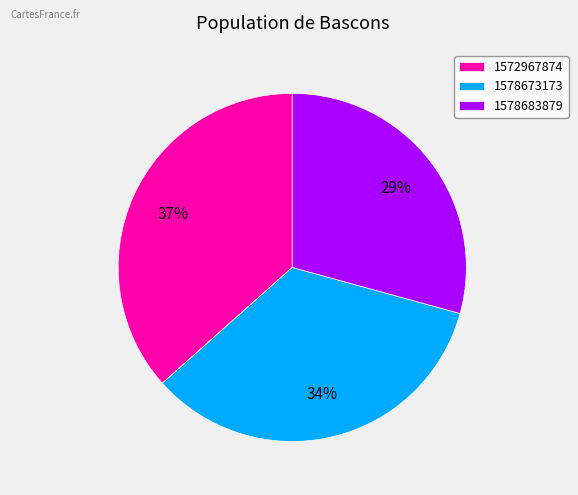

To the nearest percent, what percentage of the pie is 1572967874?

37%